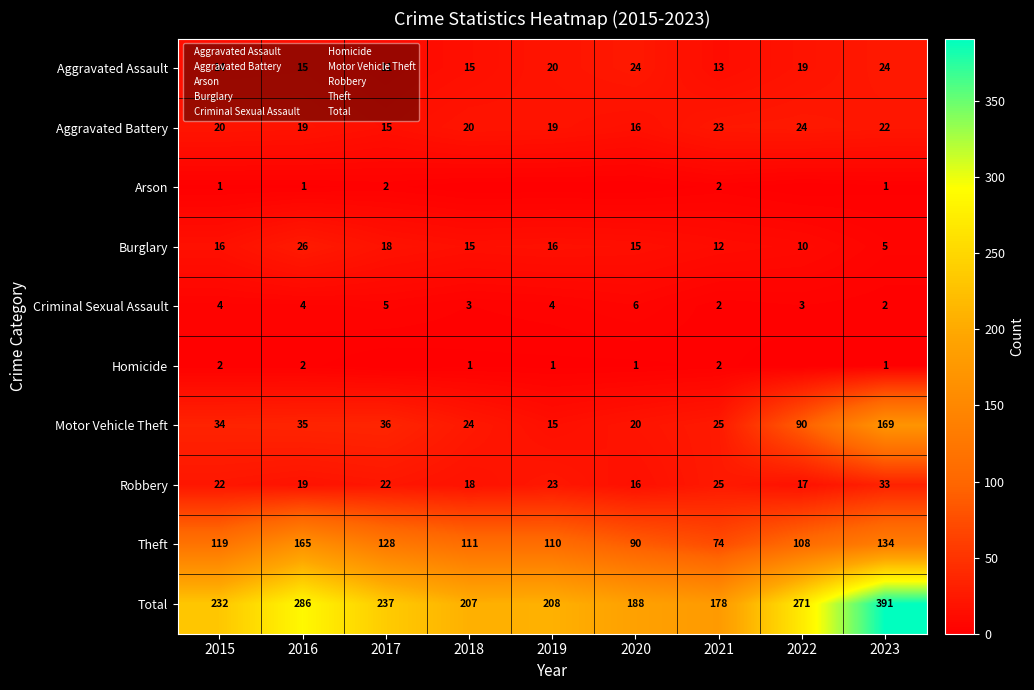

How many data points in Arson are above 1?

2